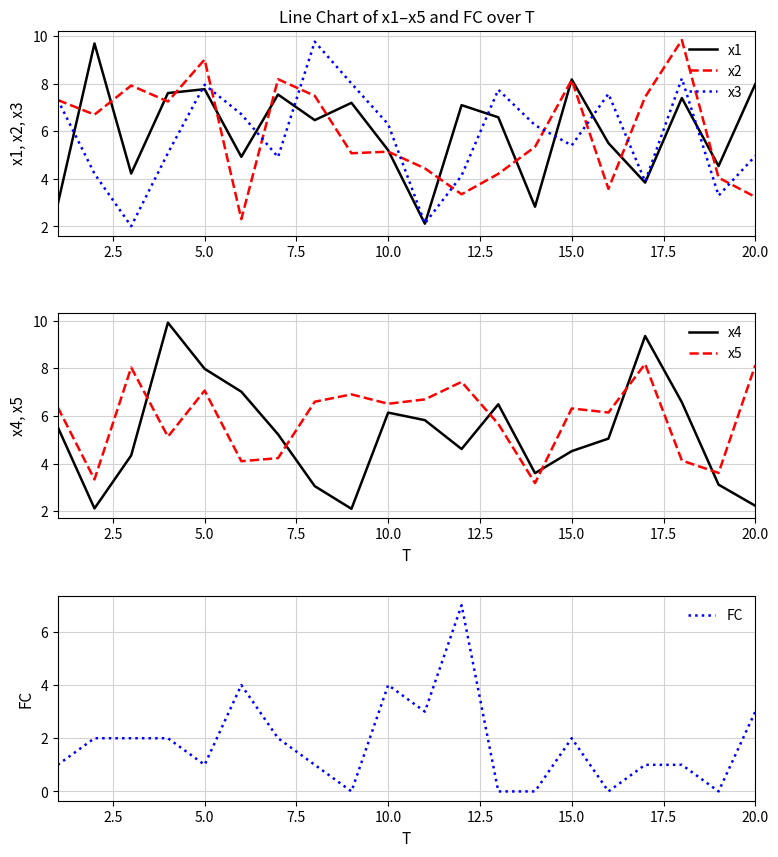

What is the lowest value of the x1 series?

2.1